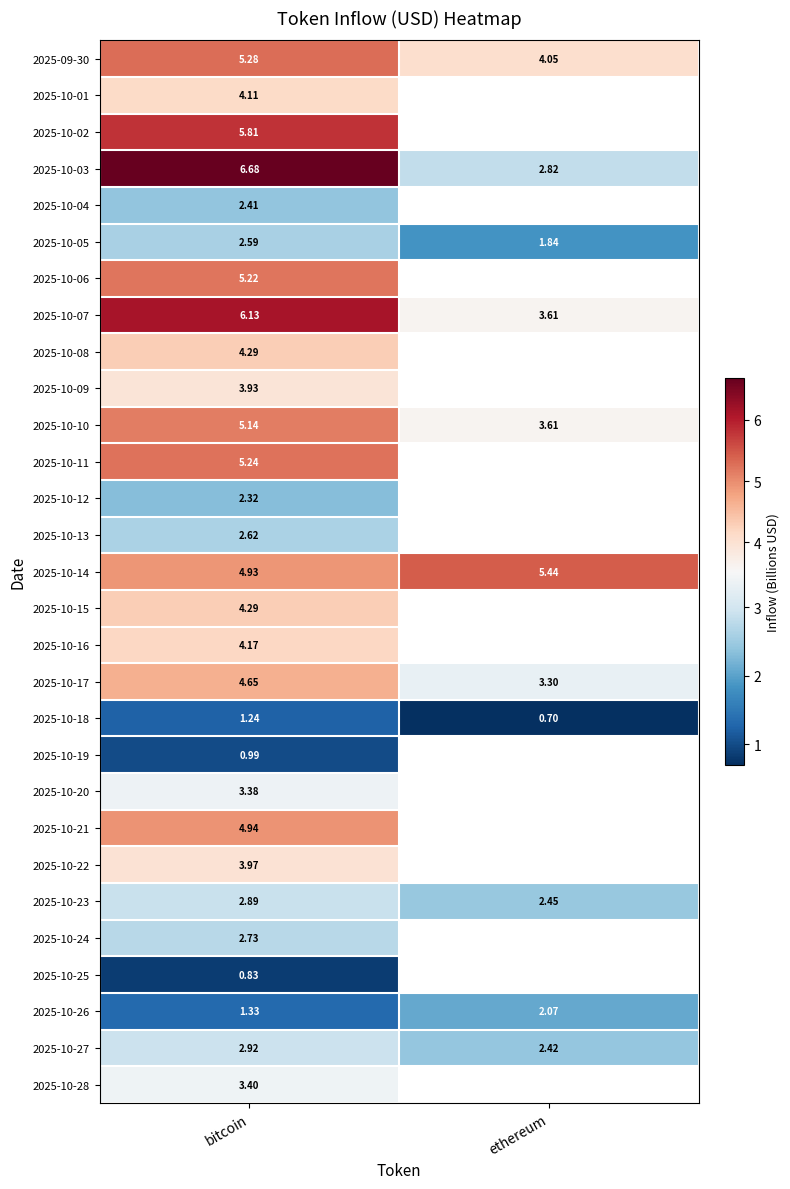

The 2025-10-01 series shows 4.1 at bitcoin. True or false?

True